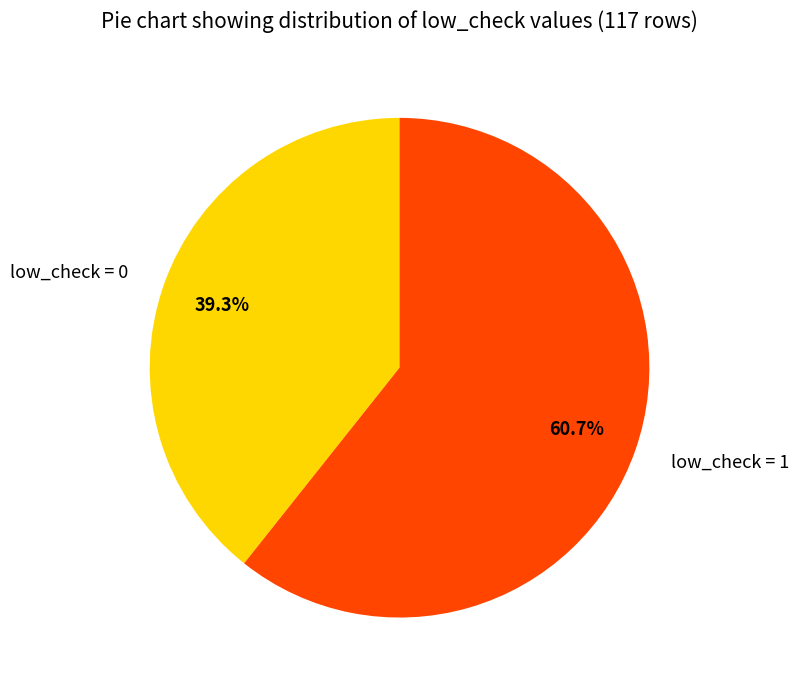

What is the largest slice in the pie chart?

low_check = 1